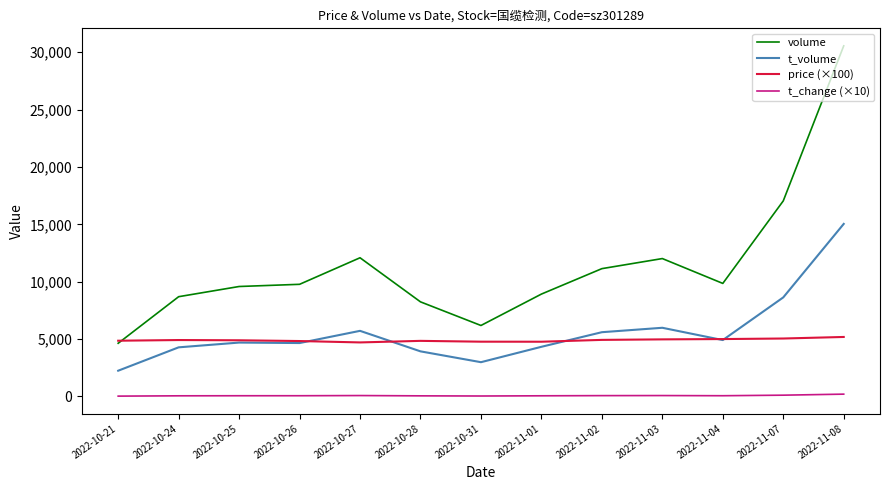

What is the total value across all series at 2022-11-03?

23055.1